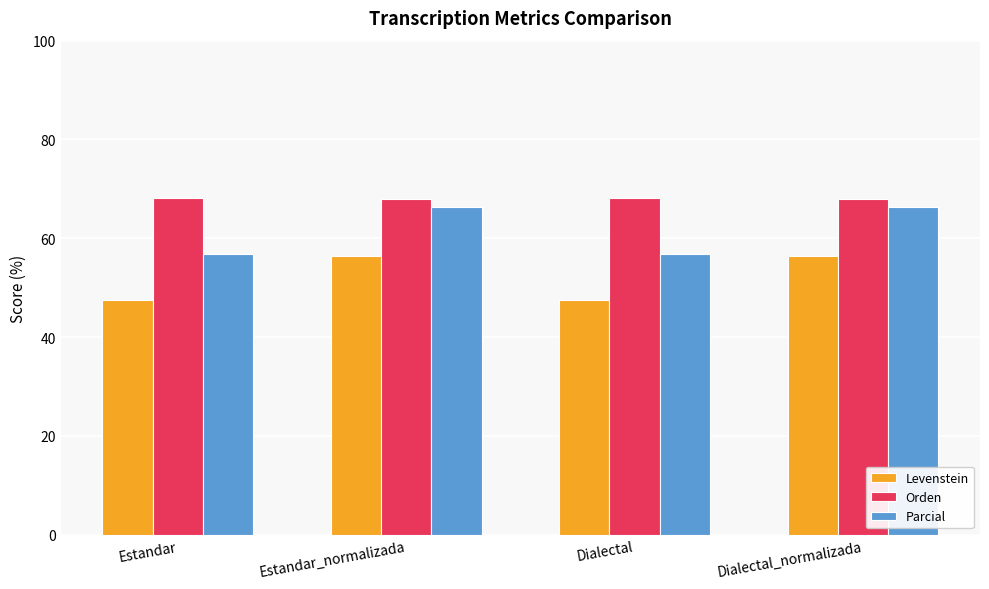

How many bars are there in each group?

3